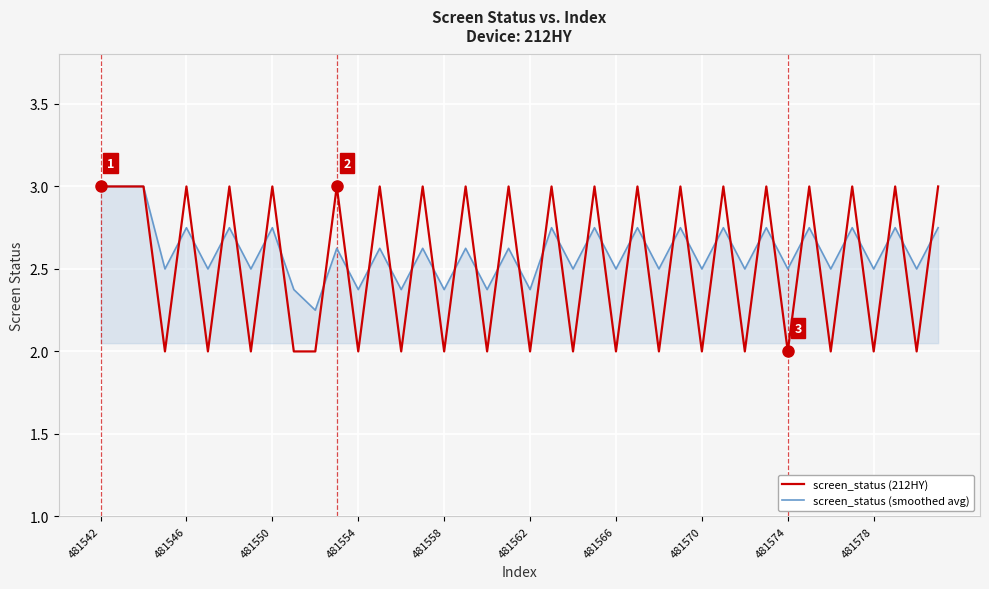

What is the maximum value shown in the chart?

3.0